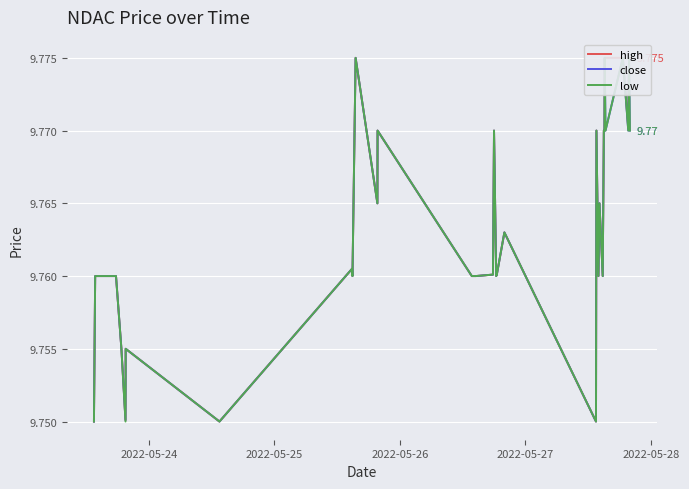

What is the maximum value shown in the chart?

9.8